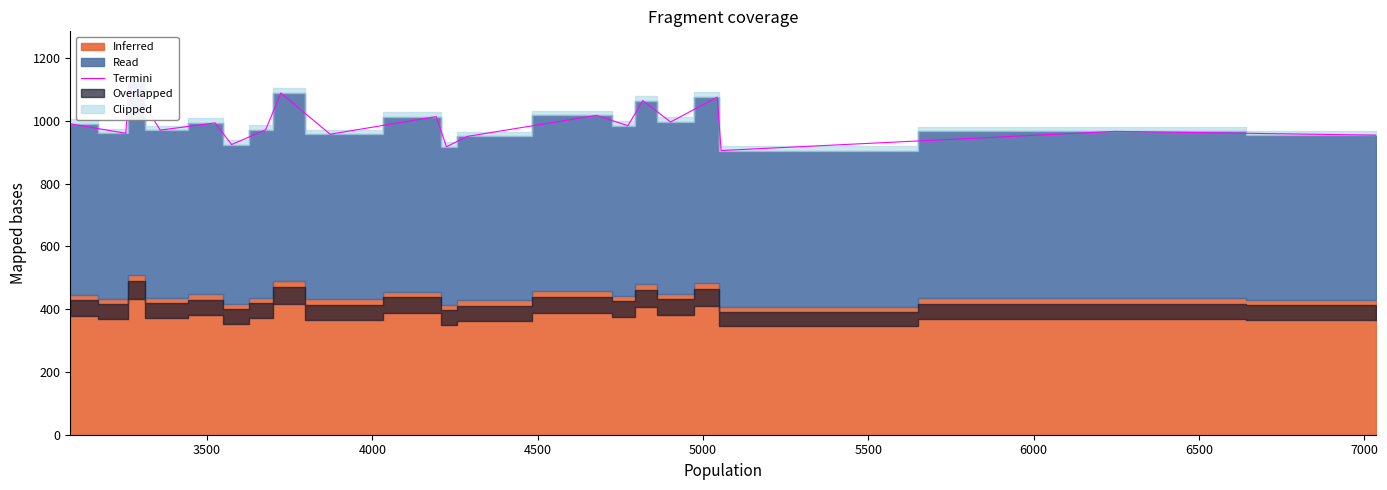

Reading left to right, transcribe all the data shown in this chart.

990.0	960.0	1130.0	970.0	993.0	924.0	971.0	1088.0	957.0	1013.0	917.0	950.0	1017.0	984.0	1064.0	996.0	1075.0	905.0	966.0	954.0